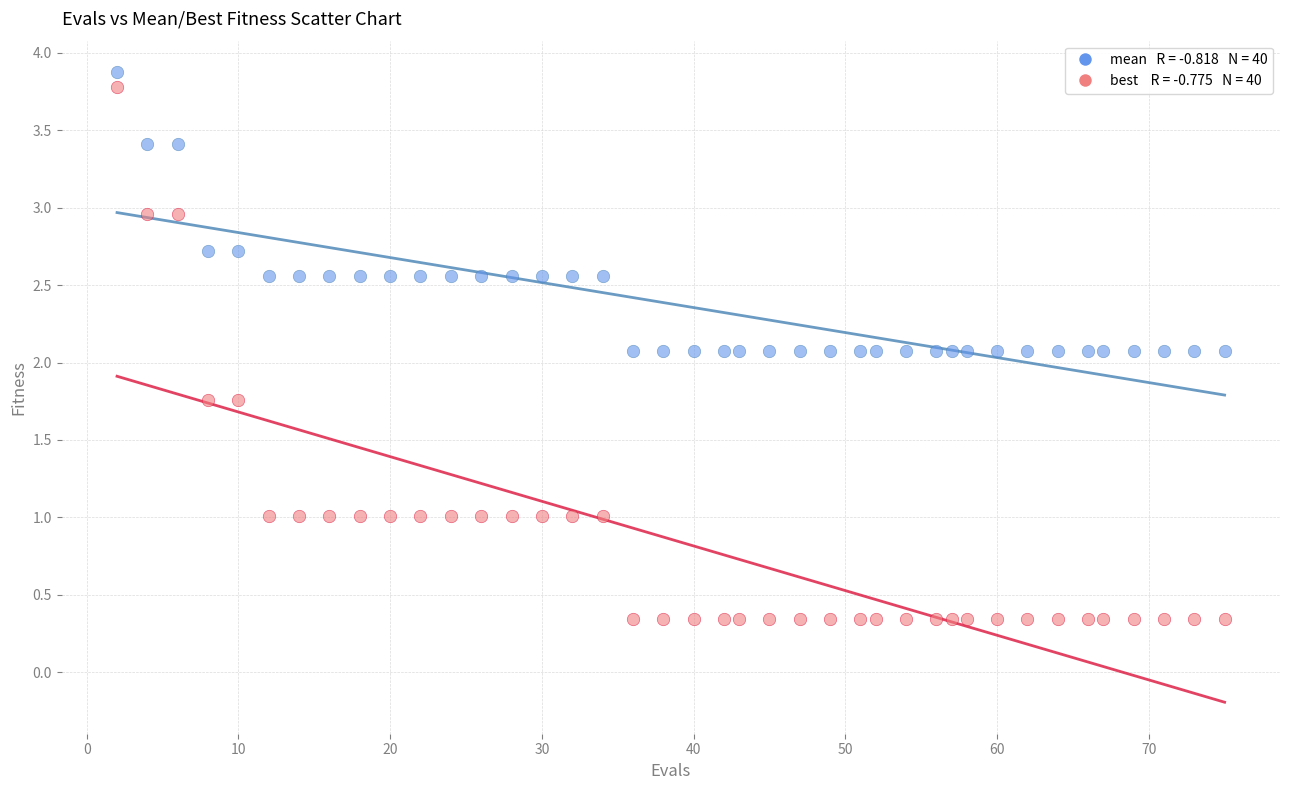

Across all data points, what is the range of X values (max minus min)?

73.0